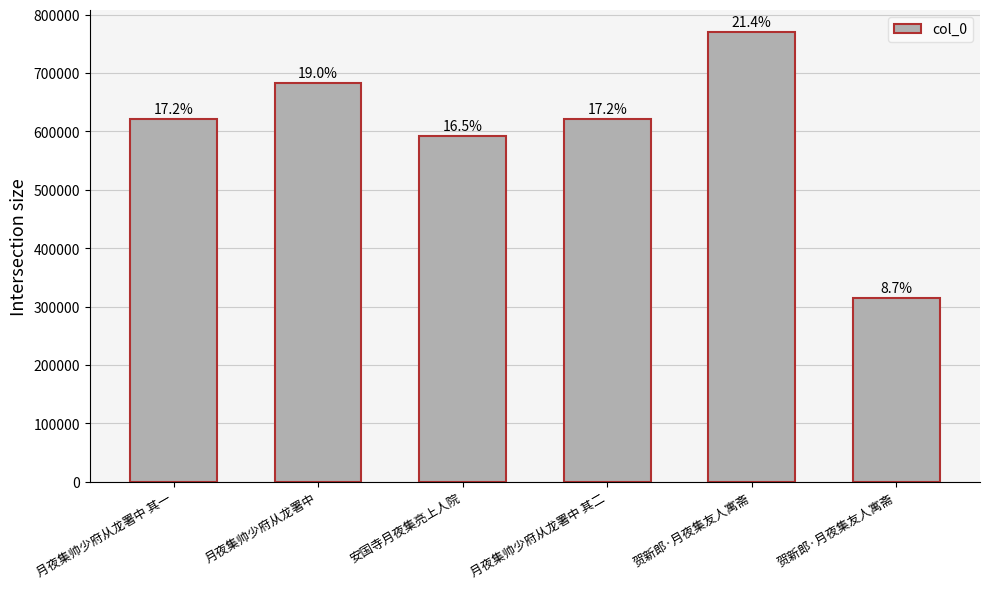

True or false: the data shows 620585 at 月夜集帅少府从龙署中 其二.

True